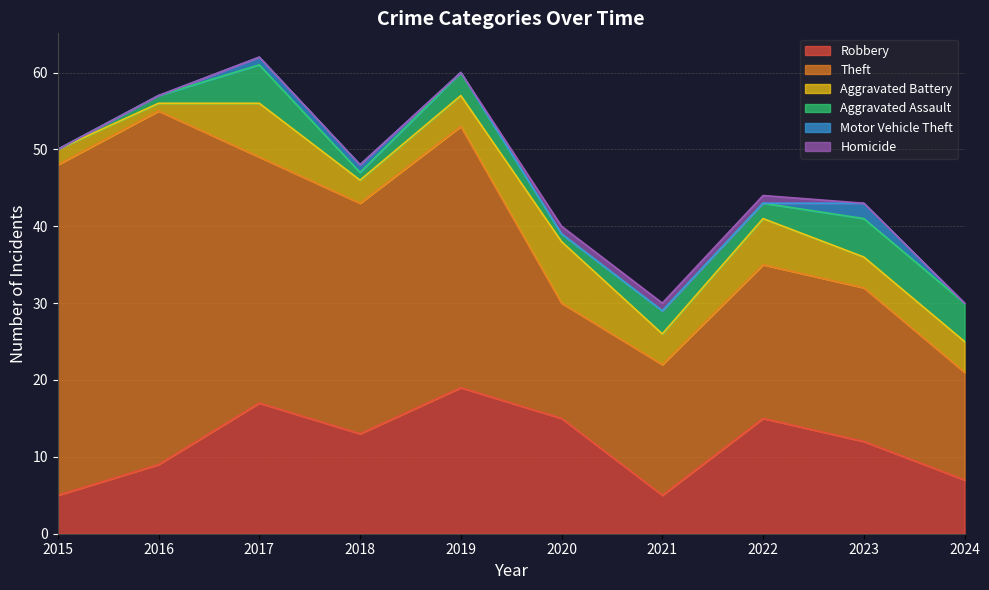

Rank the categories by Theft value from highest to lowest.

2016, 2015, 2019, 2017, 2018, 2022, 2023, 2021, 2020, 2024